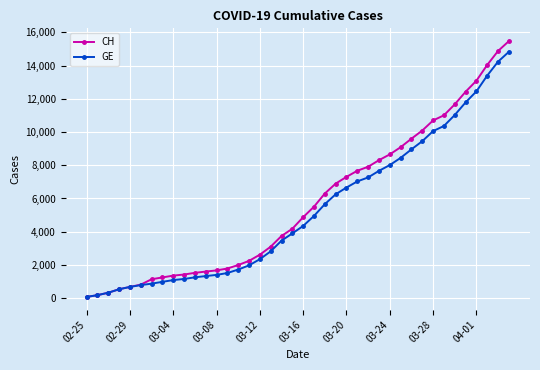

Which series has the widest spread of values?

CH